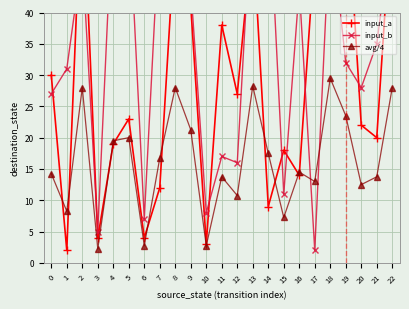

Rank the series by their maximum value, from highest to lowest.

input_a, input_b, avg/4